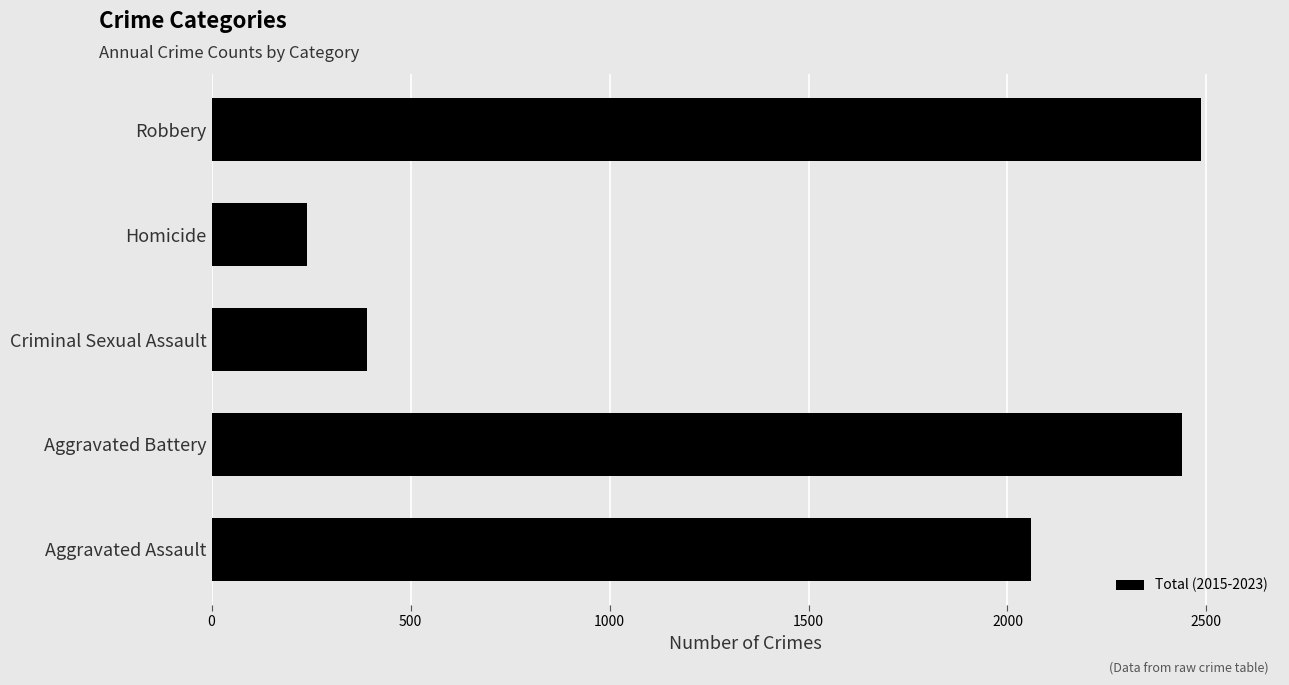

How many bars are there in total?

5